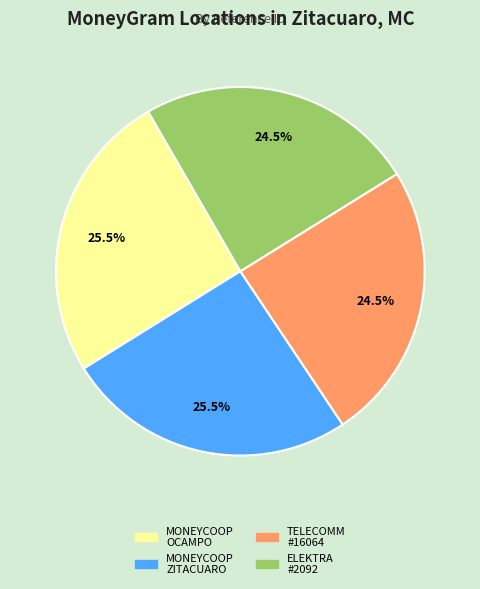

Is there a majority slice in this chart?

No